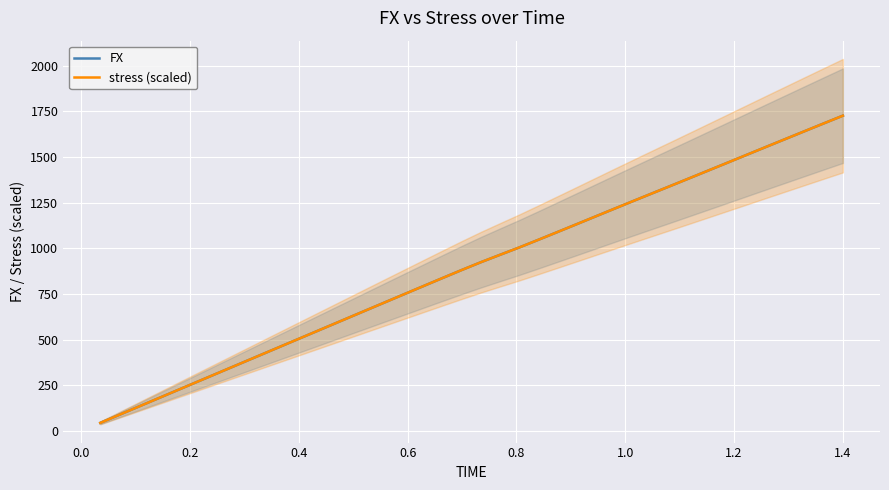

Which series ends up on top after the final intersection of FX and stress (scaled)?

FX